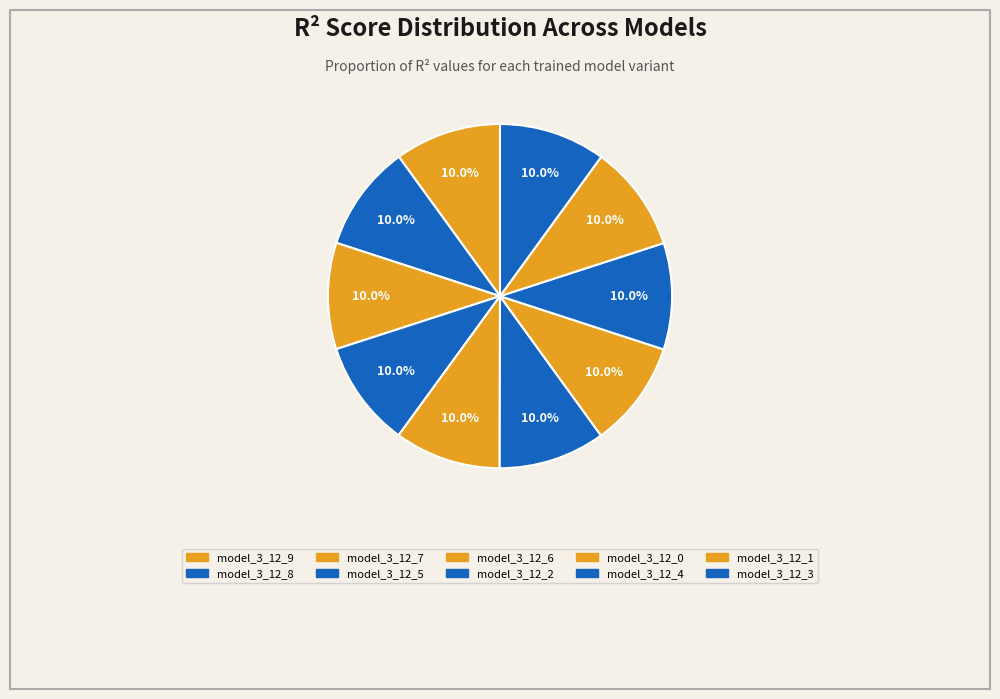

How many segments does this pie chart have?

10